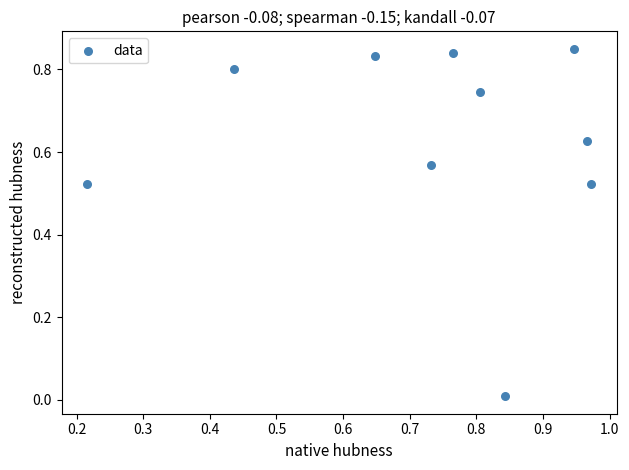

How many points are shown in the scatter plot?

10